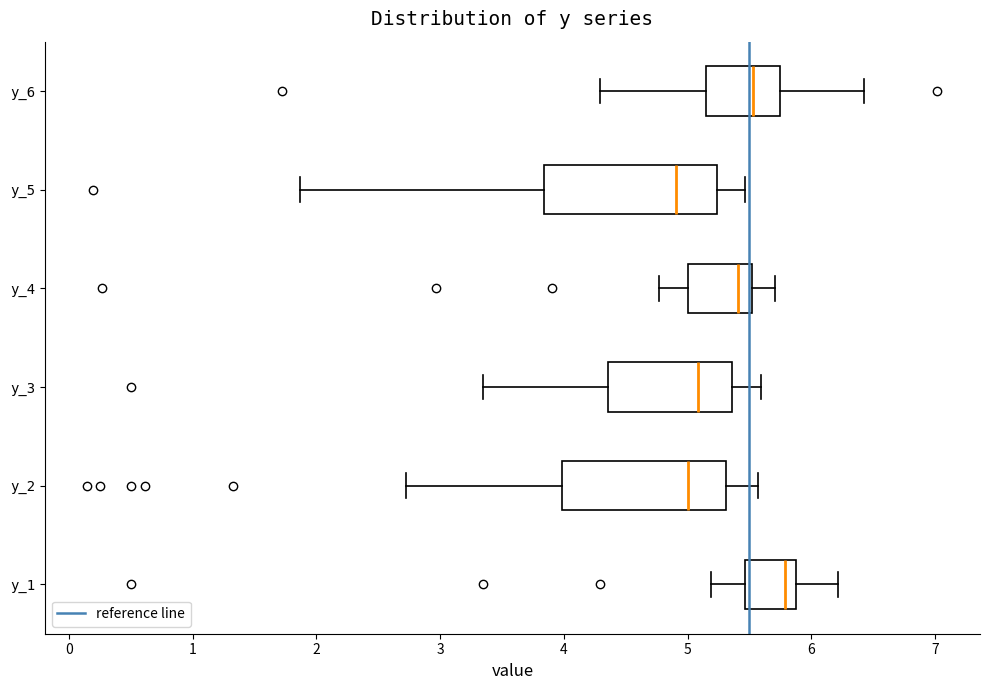

Which box's median line is the furthest to the left?

y_5